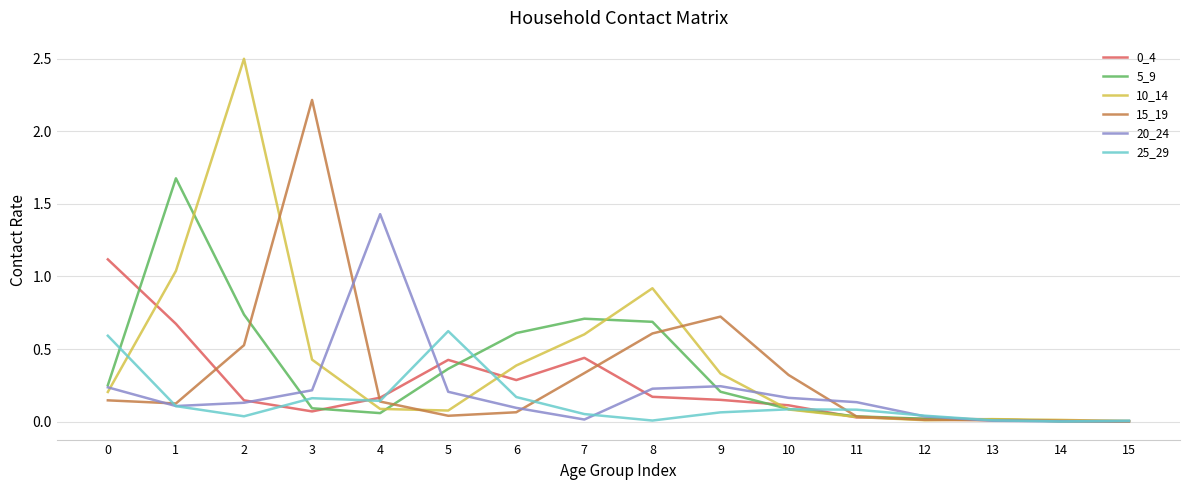

What is the greatest value displayed?

2.5